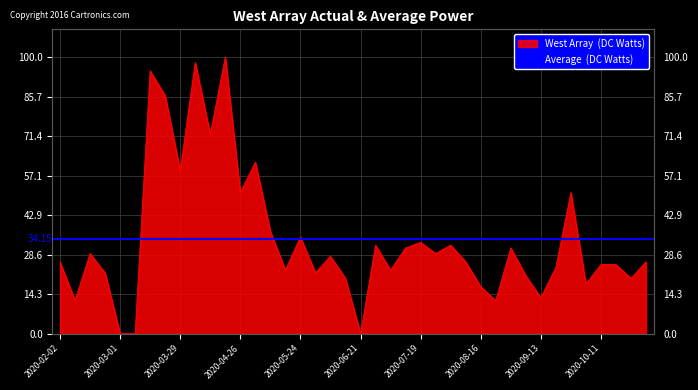

Rank the categories by value from lowest to highest.

2020-03-01, 2020-03-08, 2020-06-21, 2020-02-09, 2020-08-23, 2020-09-13, 2020-08-16, 2020-10-04, 2020-06-14, 2020-10-25, 2020-09-06, 2020-02-23, 2020-05-31, 2020-05-17, 2020-07-05, 2020-09-20, 2020-10-11, 2020-10-18, 2020-02-02, 2020-08-09, 2020-11-01, 2020-06-07, 2020-02-16, 2020-07-26, 2020-07-12, 2020-08-30, 2020-06-28, 2020-08-02, 2020-07-19, 2020-05-24, 2020-05-10, 2020-04-26, 2020-09-27, 2020-03-29, 2020-05-03, 2020-04-12, 2020-03-22, 2020-03-15, 2020-04-05, 2020-04-19